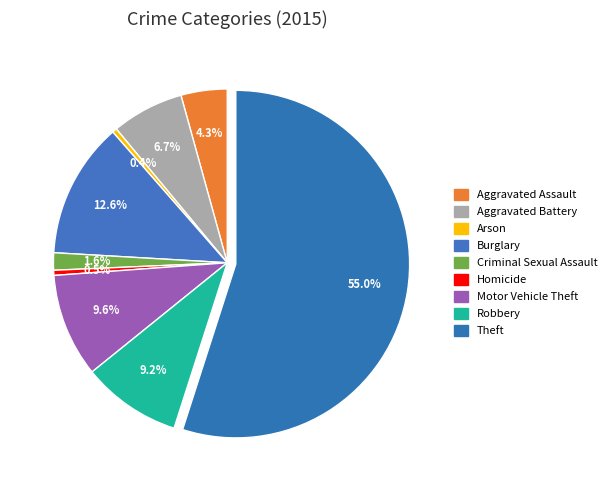

Combined, what portion of the pie is Robbery and Aggravated Assault?

13.5%